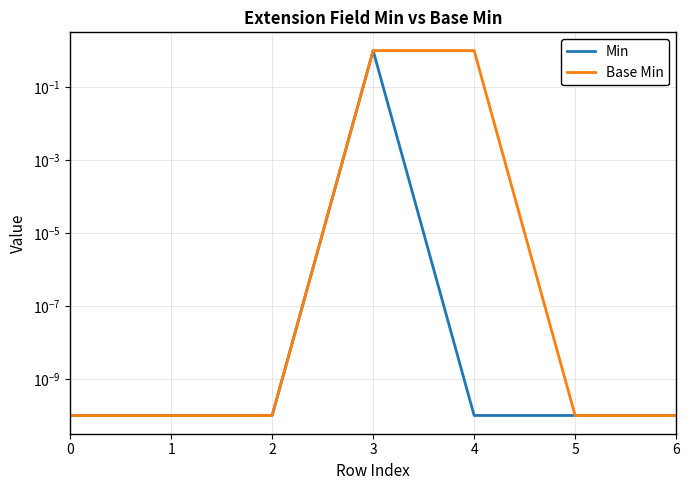

How many series are shown in this chart?

2